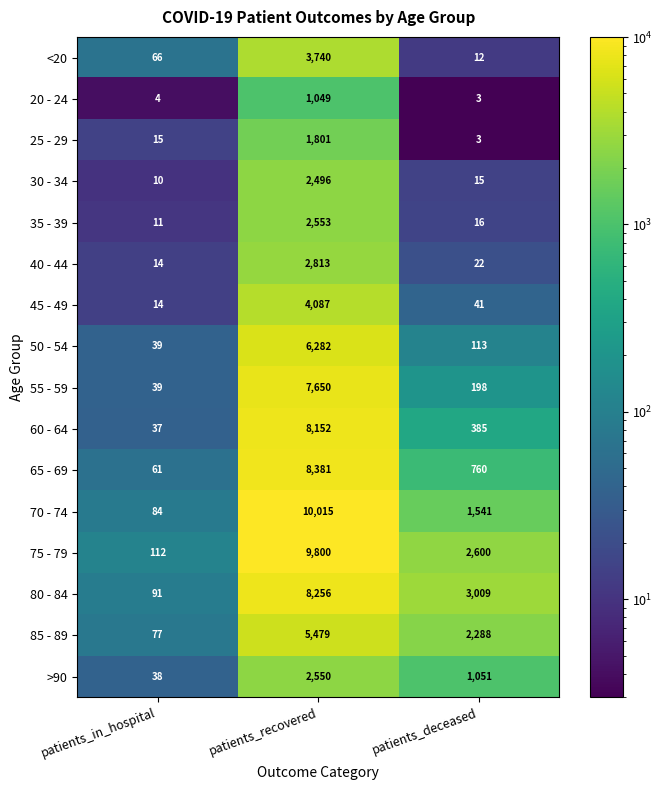

Which series has the largest range (max minus min)?

70 - 74